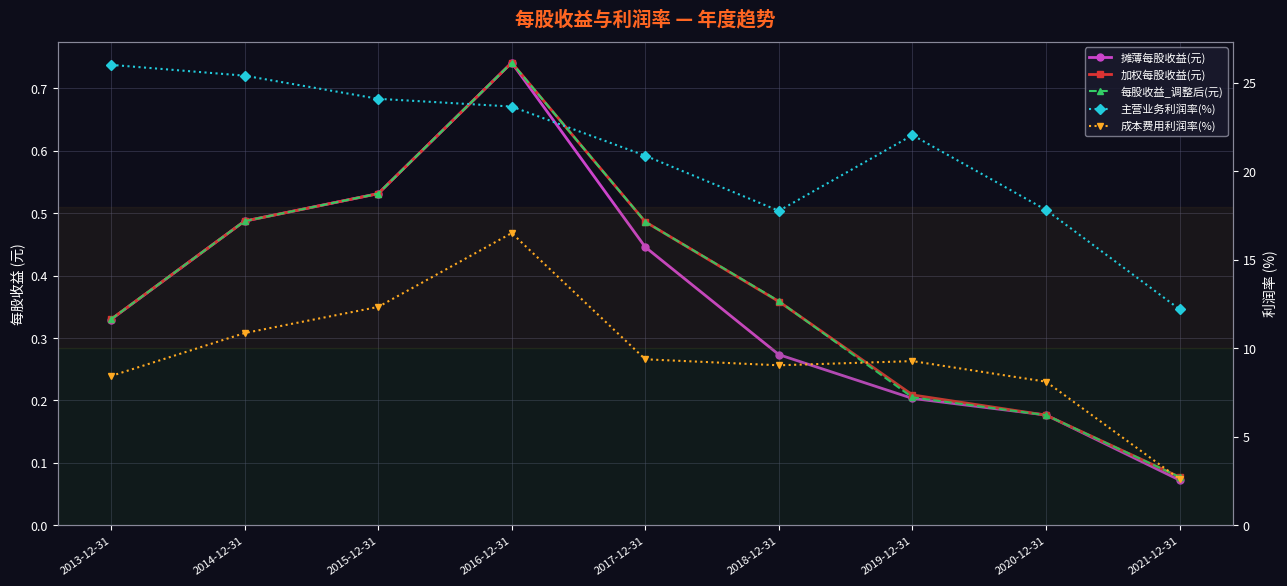

True or false: 加权每股收益(元) has a value of 0.8 at 2014-12-31.

False